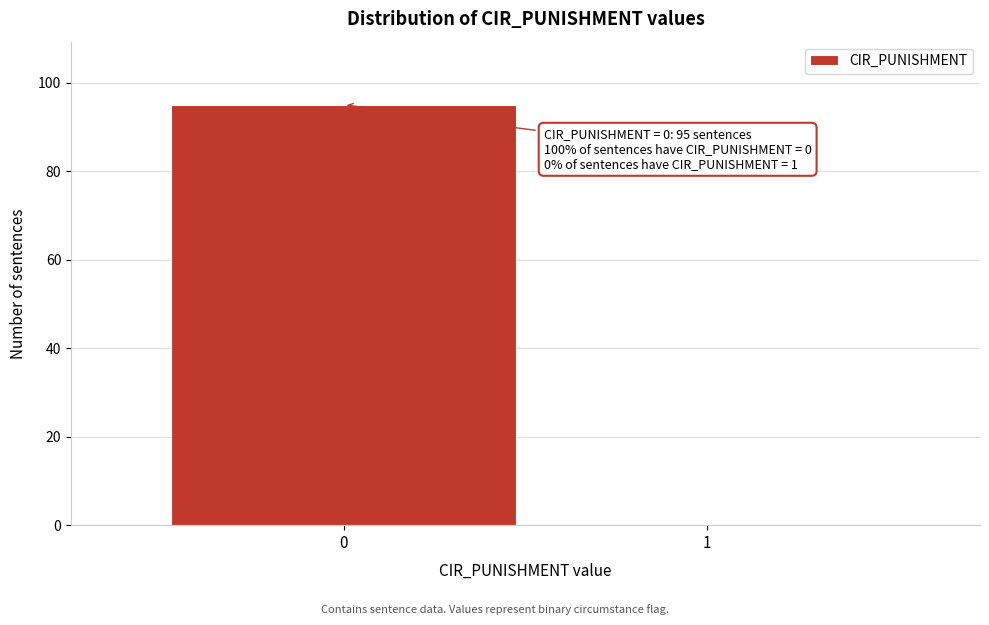

Reading left to right, extract all data points from this chart.

0=95	1=0